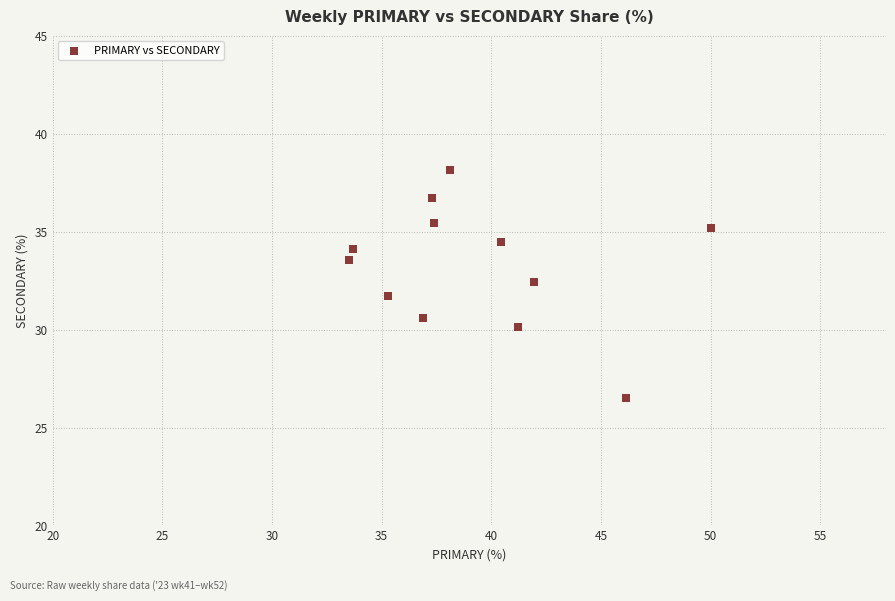

What is the range of Y values (max minus min)?

11.6